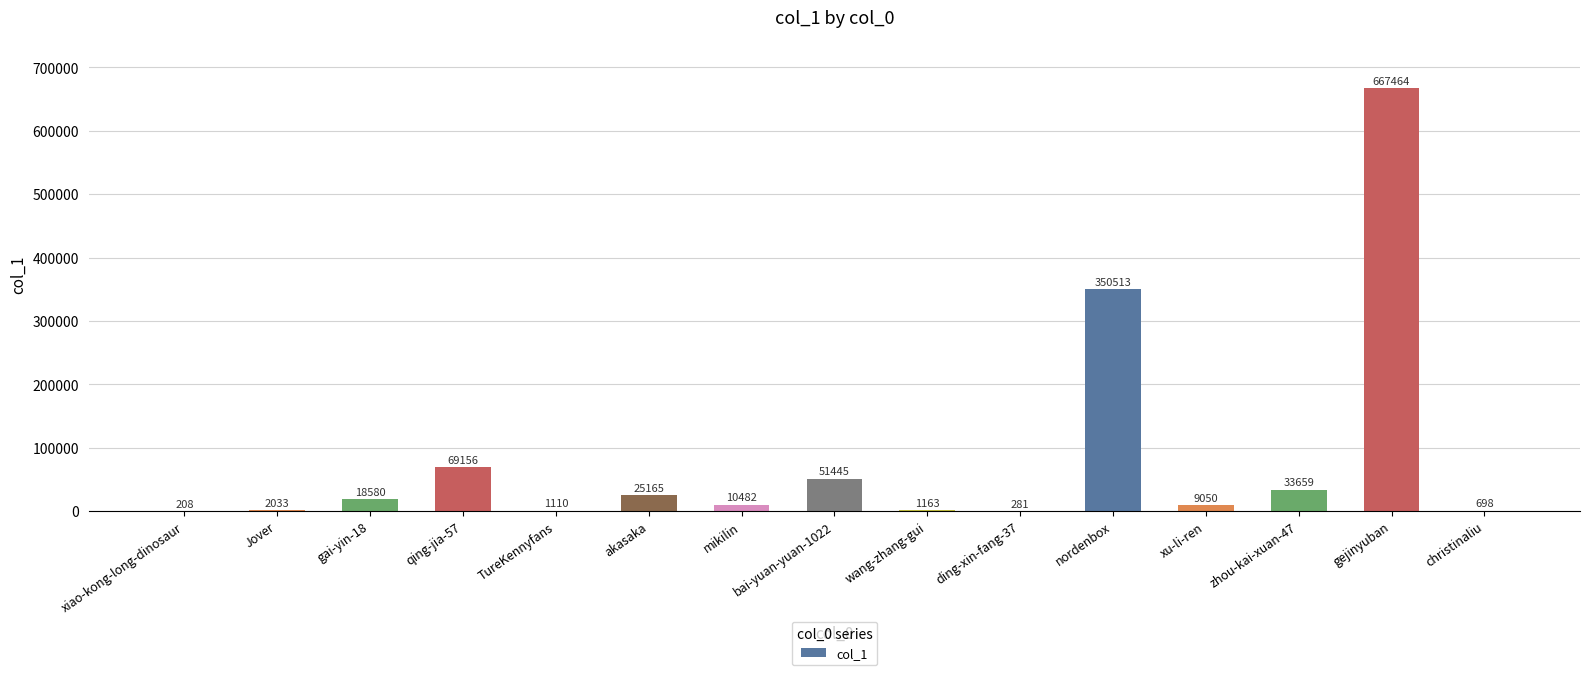

What is the approximate value at gejinyuban?

667464